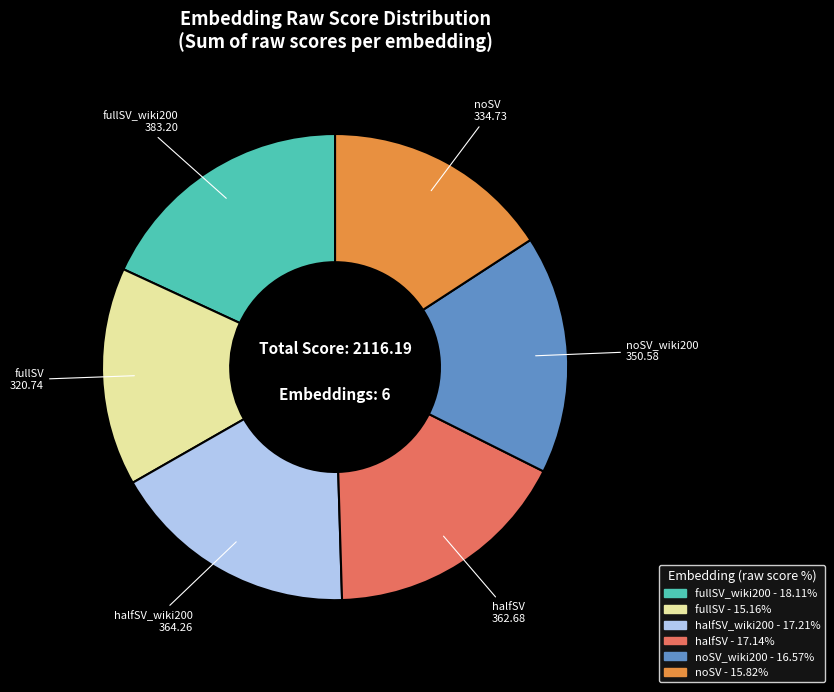

Does any single category account for the majority?

No